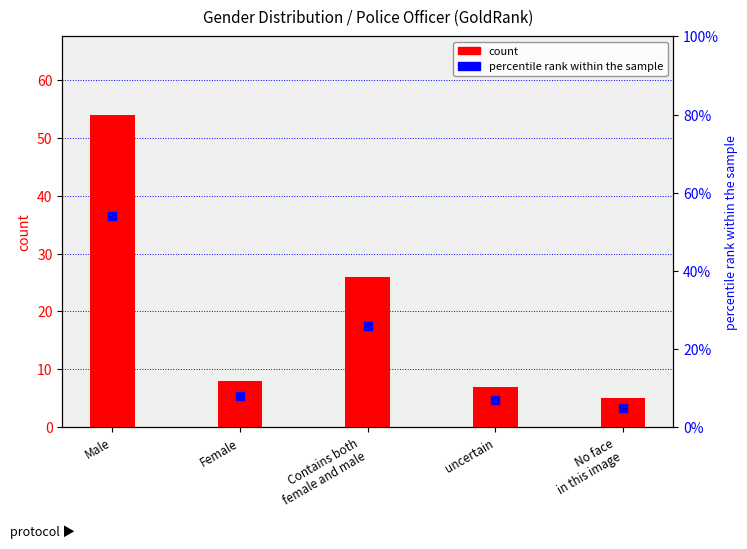

At how many categories does at least one series exceed 25?

2